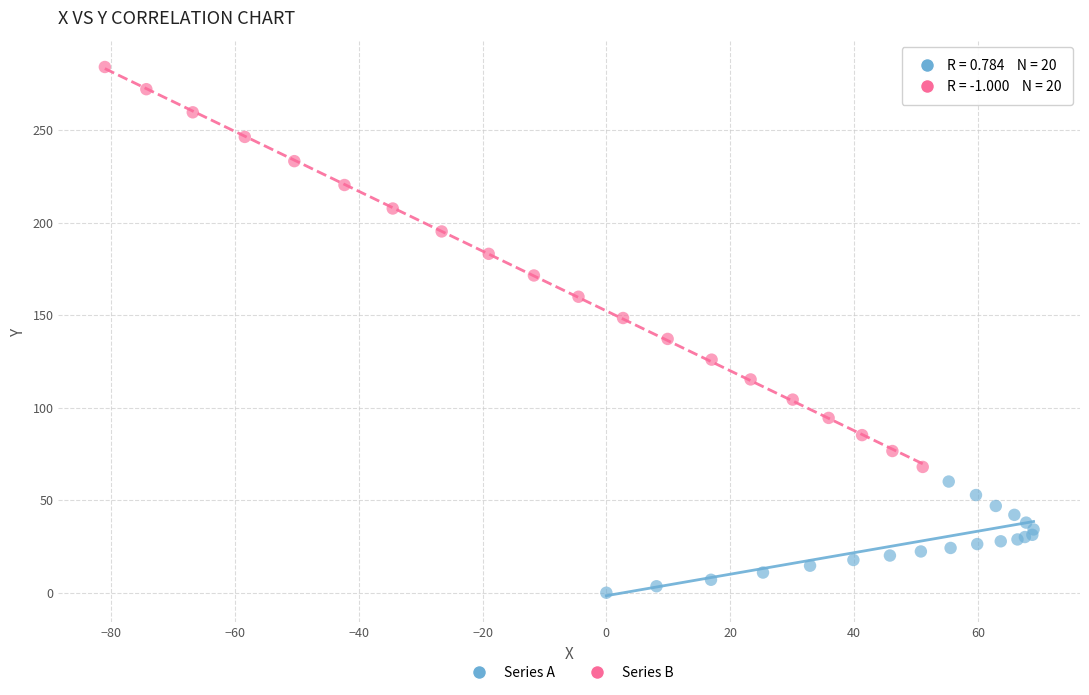

Which series contains the highest Y value?

Series B